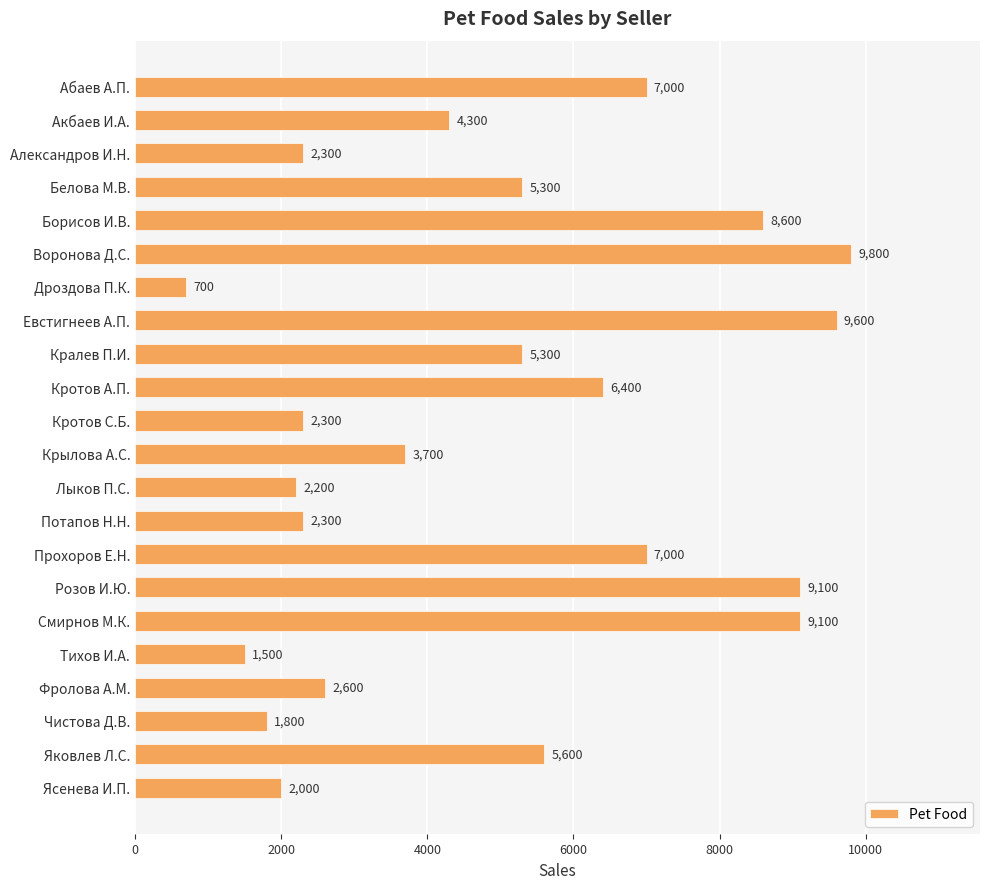

Reading top to bottom, extract all data points from this chart.

Абаев А.П.=7000	Акбаев И.А.=4300	Александров И.Н.=2300	Белова М.В.=5300	Борисов И.В.=8600	Воронова Д.С.=9800	Дроздова П.К.=700	Евстигнеев А.П.=9600	Кралев П.И.=5300	Кротов А.П.=6400	Кротов С.Б.=2300	Крылова А.С.=3700	Лыков П.С.=2200	Потапов Н.Н.=2300	Прохоров Е.Н.=7000	Розов И.Ю.=9100	Смирнов М.К.=9100	Тихов И.А.=1500	Фролова А.М.=2600	Чистова Д.В.=1800	Яковлев Л.С.=5600	Ясенева И.П.=2000